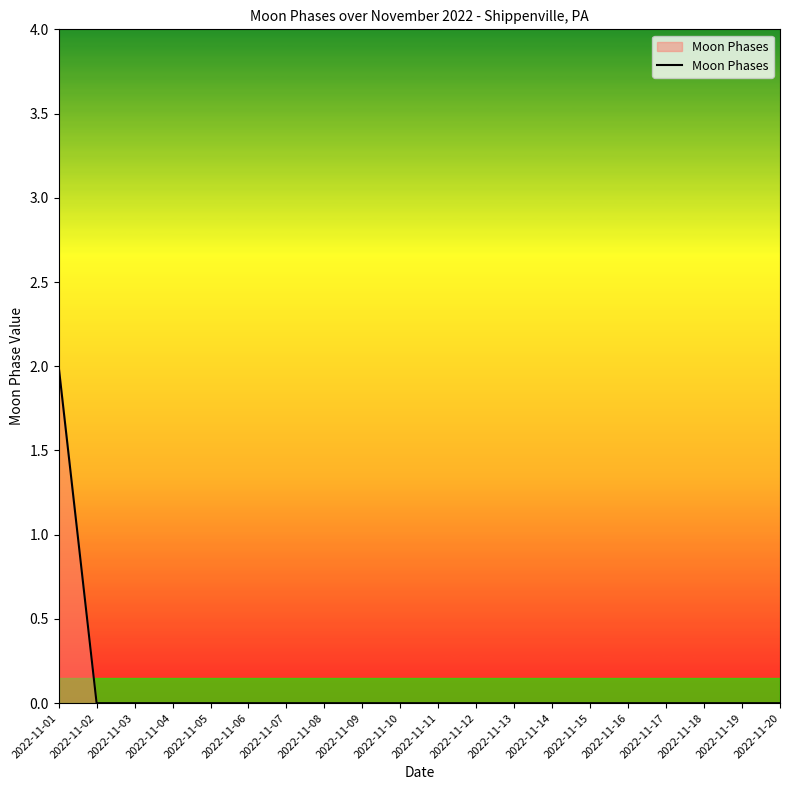

True or false: the data shows 1 at 2022-11-17.

False